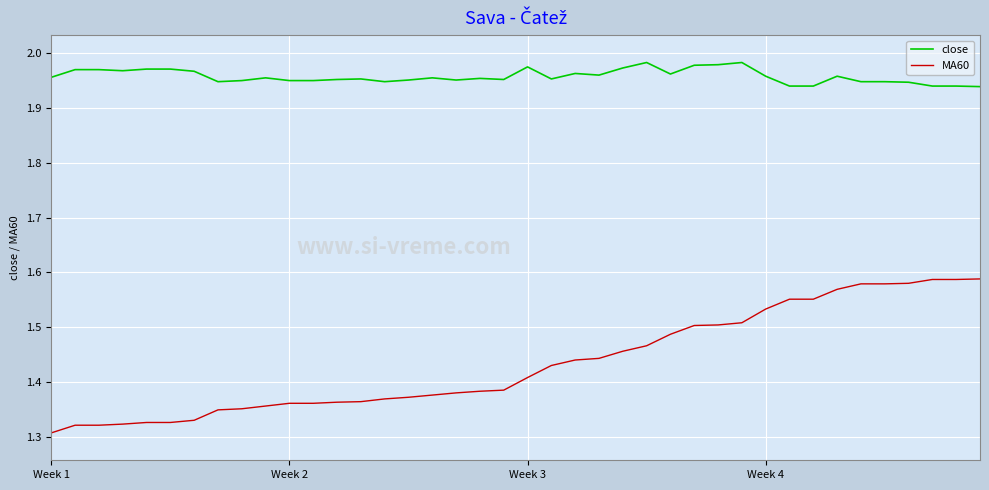

Which series has the largest total across all categories?

close